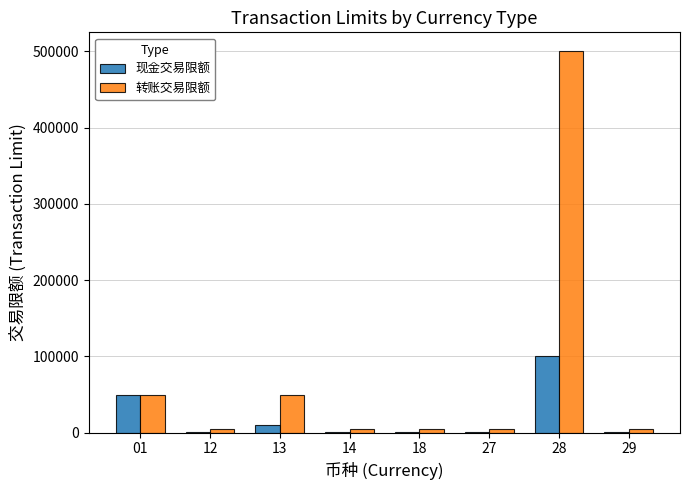

What is the spread (max minus min) of values at 12?

4000